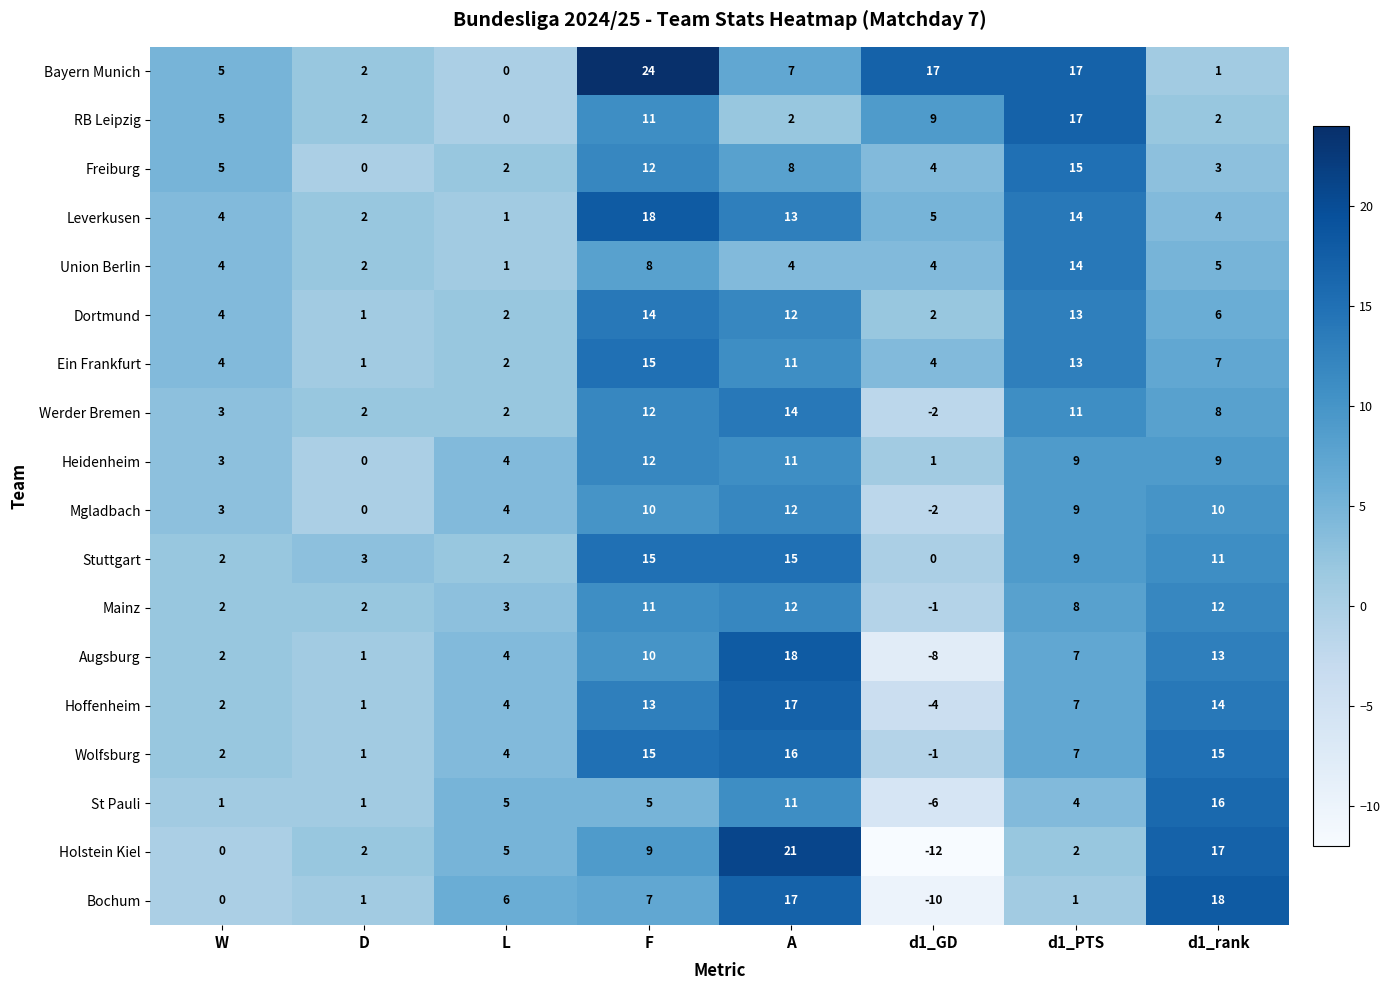

True or false: Augsburg has a value of 10 at F.

True